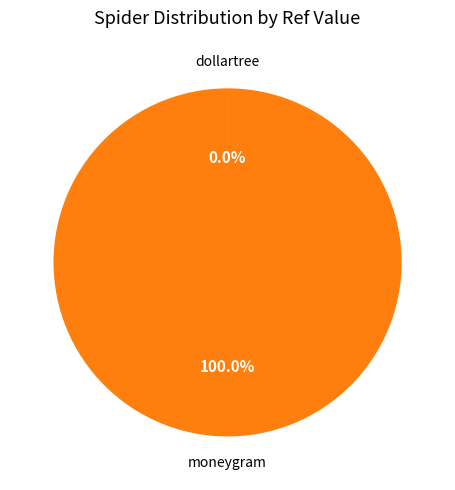

What is the largest slice in the pie chart?

moneygram